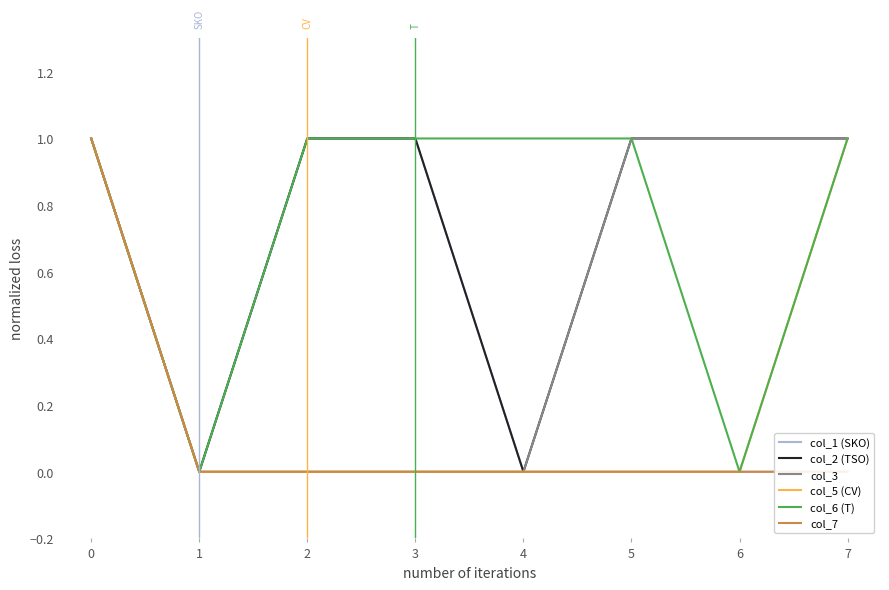

At how many categories does at least one series exceed 0?

7